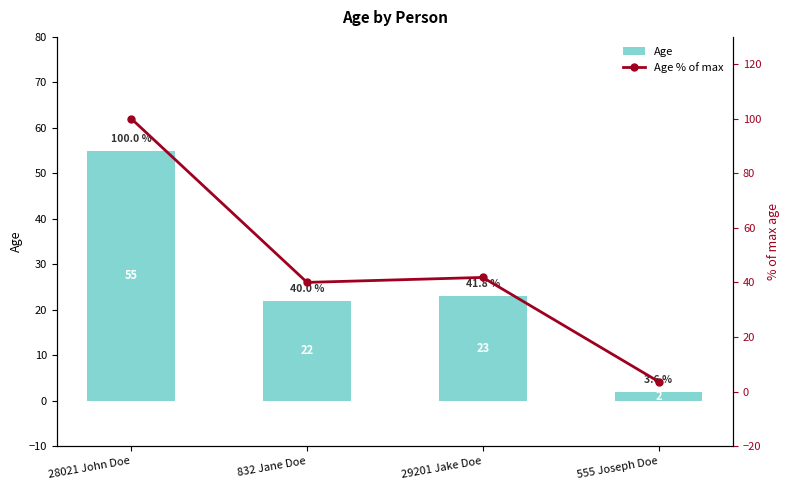

What is the minimum value for Age % of max?

3.6